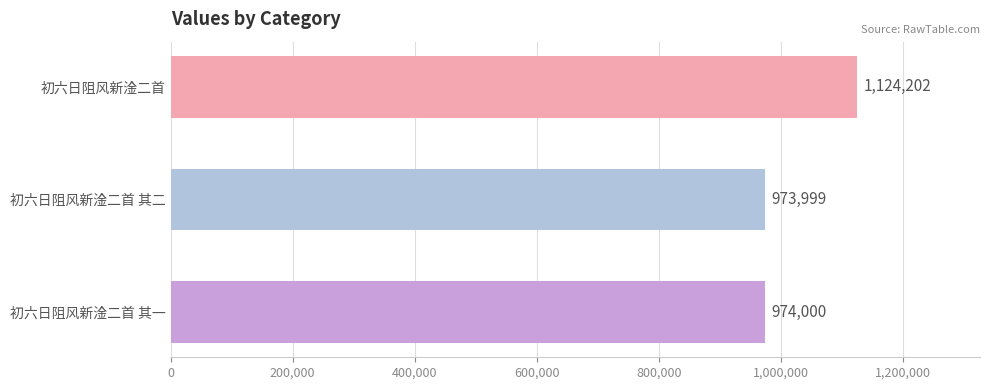

What is the label of the 3rd bar from the bottom?

初六日阻风新淦二首